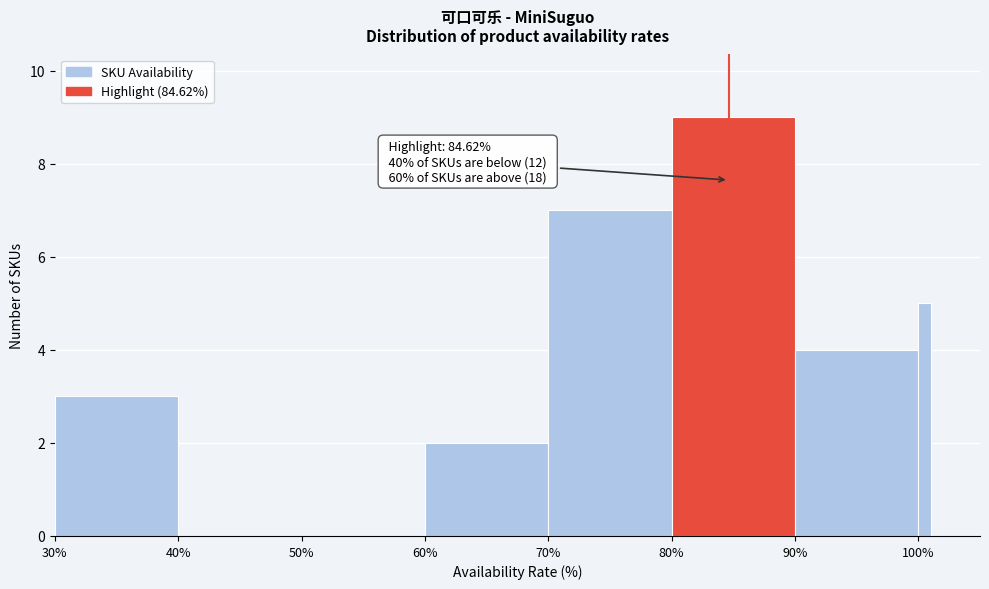

Around what value on the x-axis is the tallest bar? Give the approximate position of its centre, as read against the axis.

85